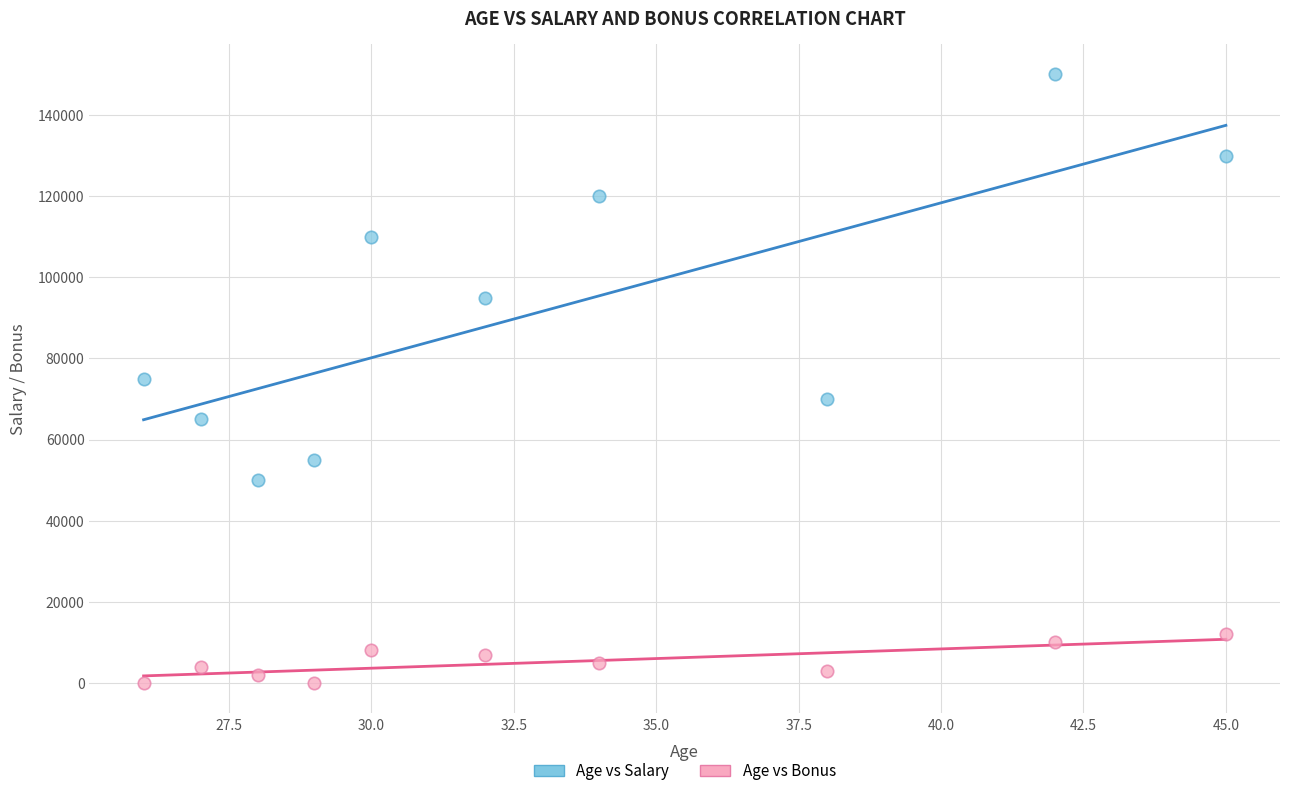

Across all data points, what is the range of Y values (max minus min)?

150000